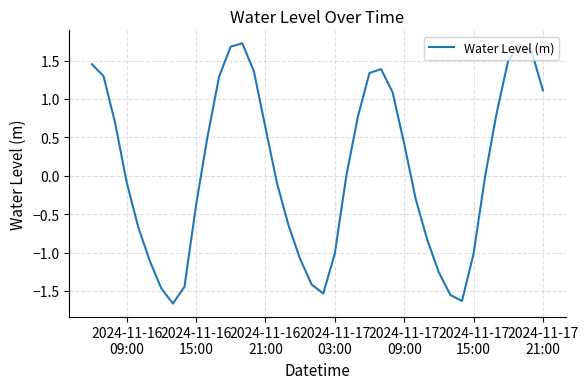

How many interior local valleys (lower than both neighbors) does the data have?

3